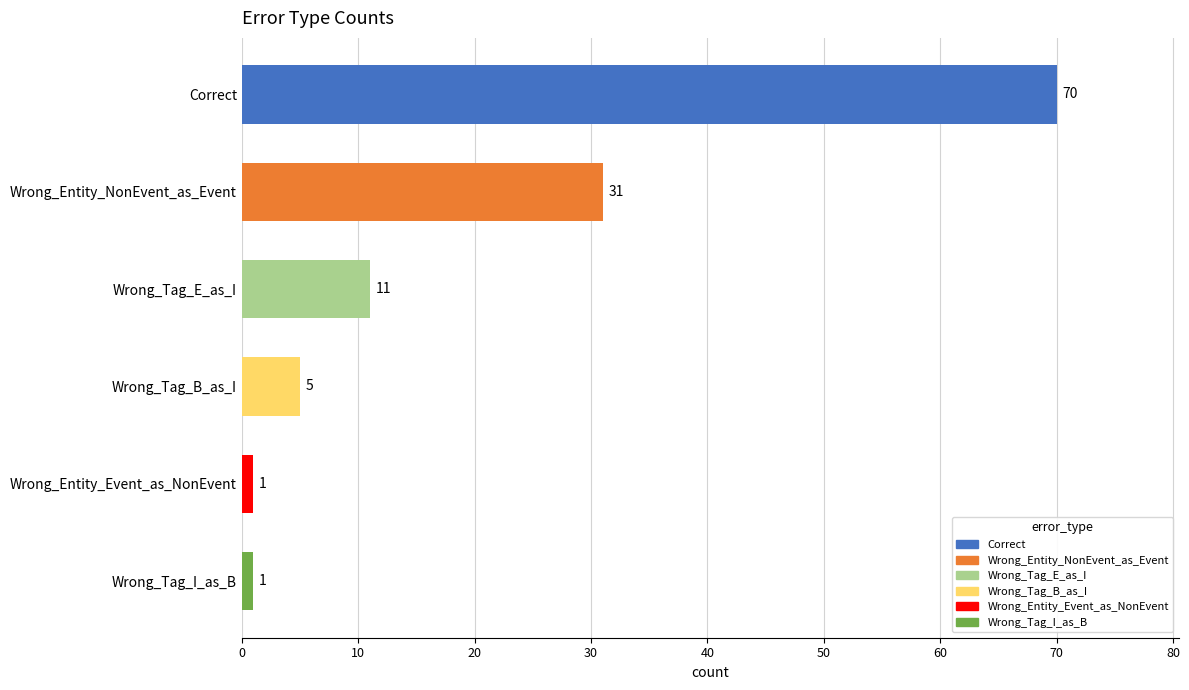

How many bars are there in total?

6